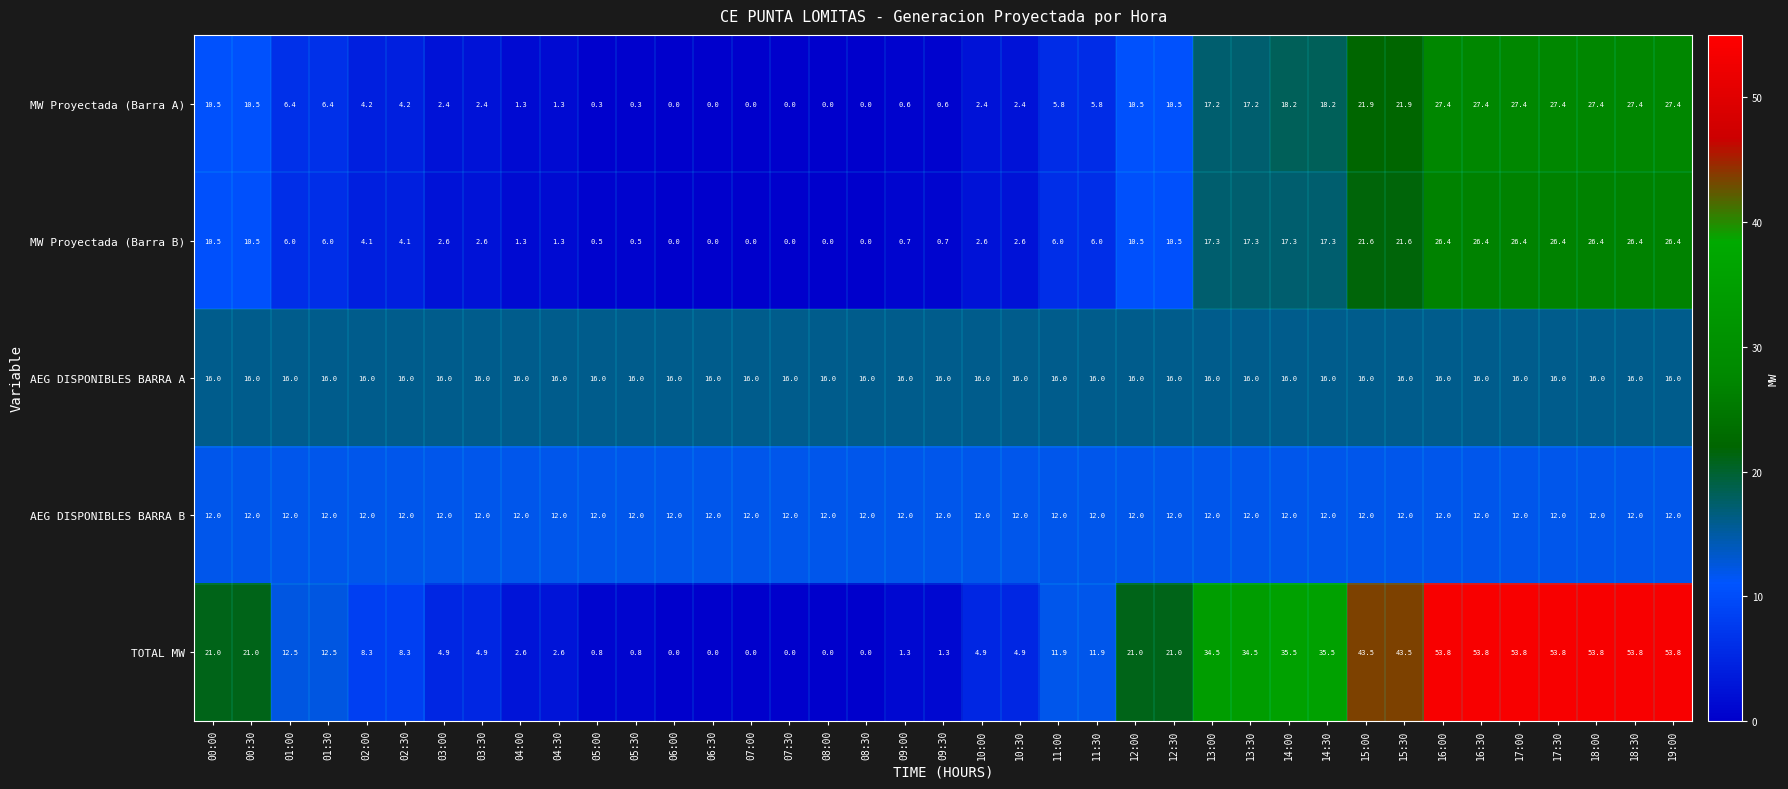

What is the spread (max minus min) of values at 04:00?

14.7